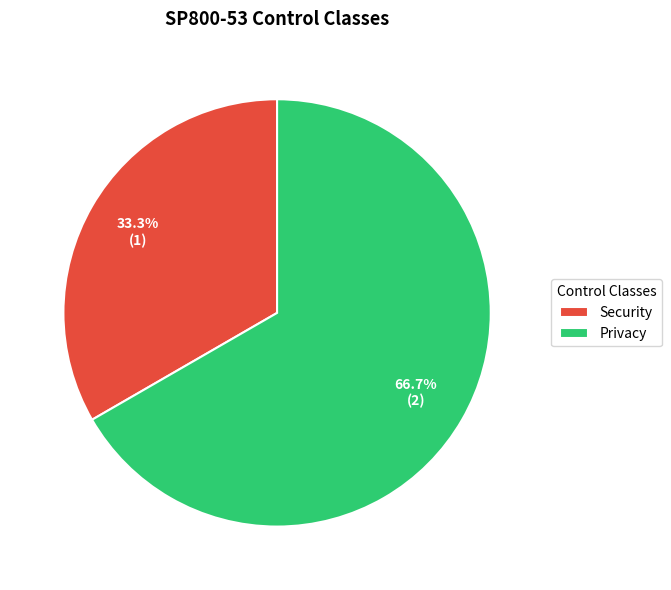

Is the sum of Security and Privacy greater than half?

Yes